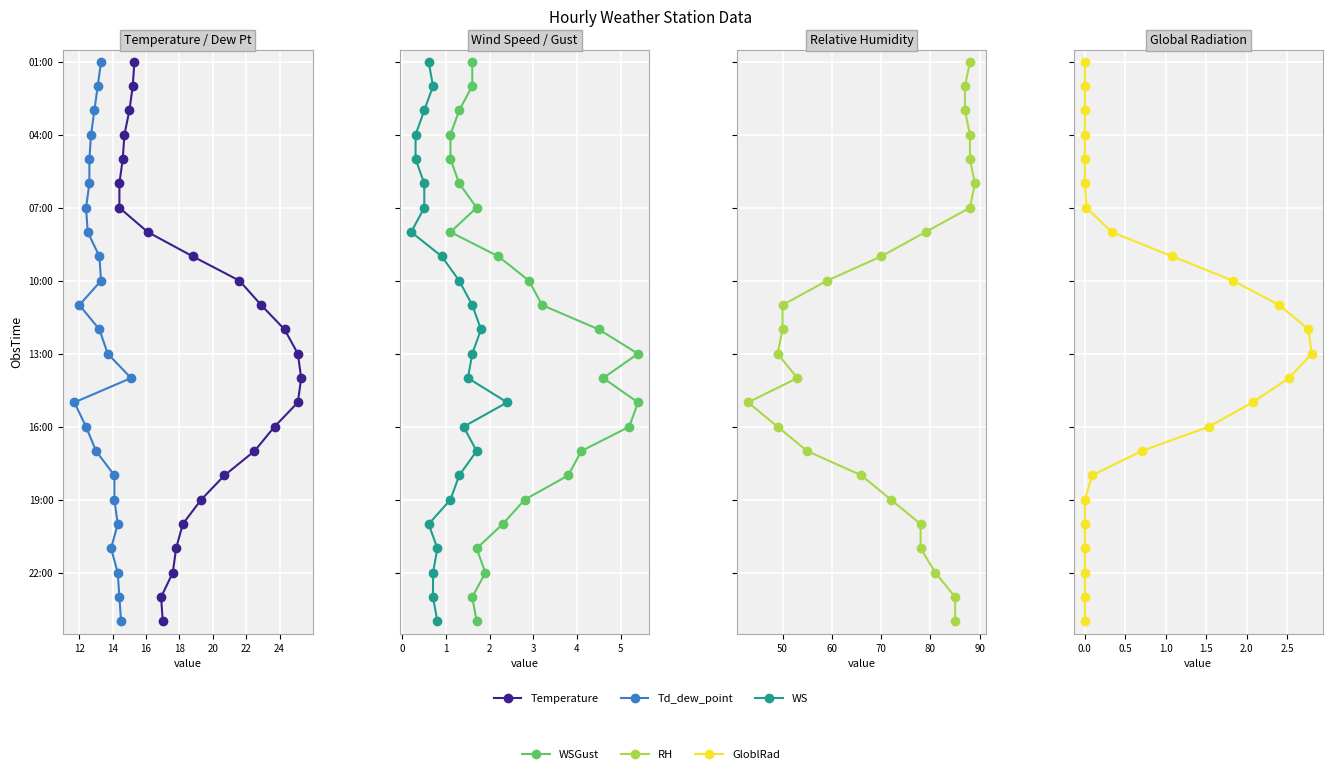

The RH series shows 2 at 50. True or false?

False